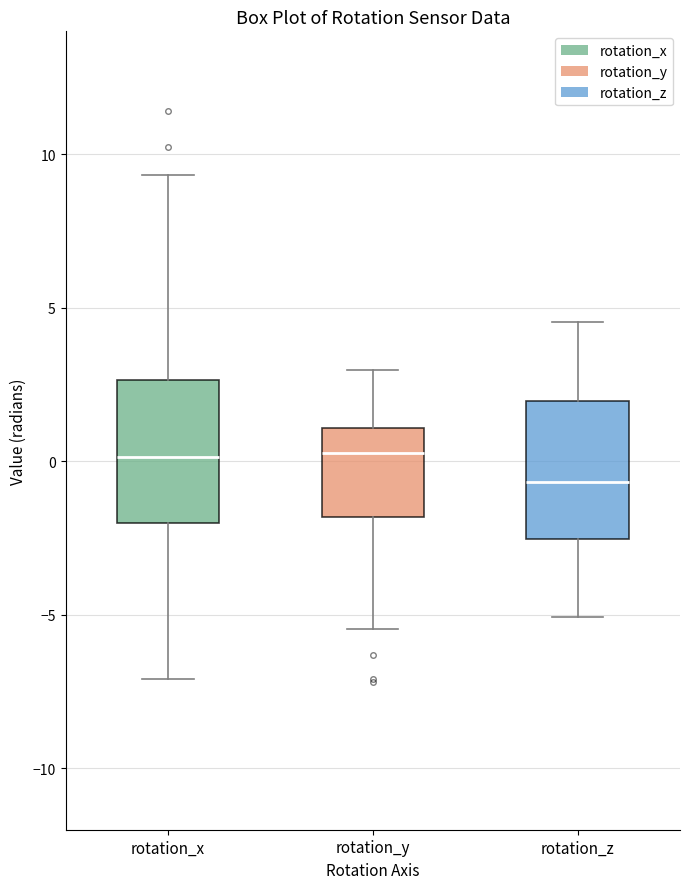

Where is the upper edge of the box for rotation_x on the y-axis? The values are not printed on the chart, so give them approximately, as read against the axis.

2.5